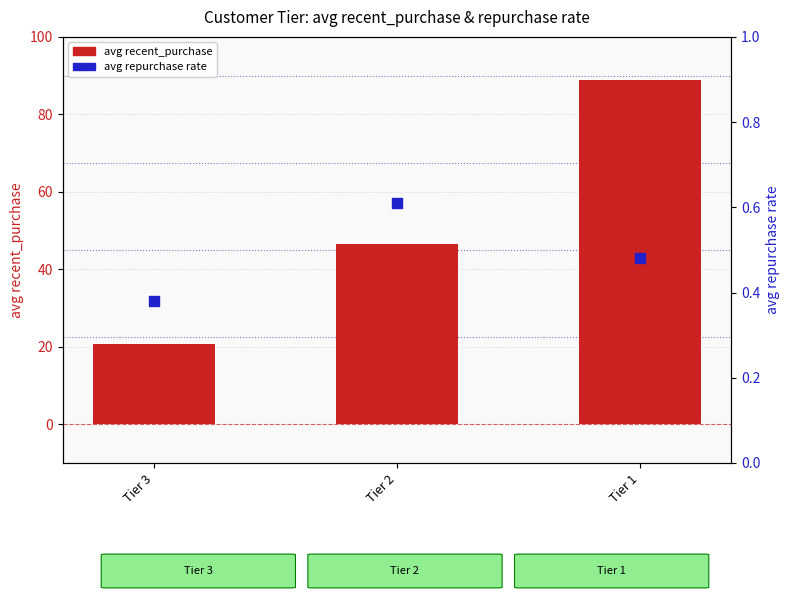

At how many categories does at least one series exceed 86?

1